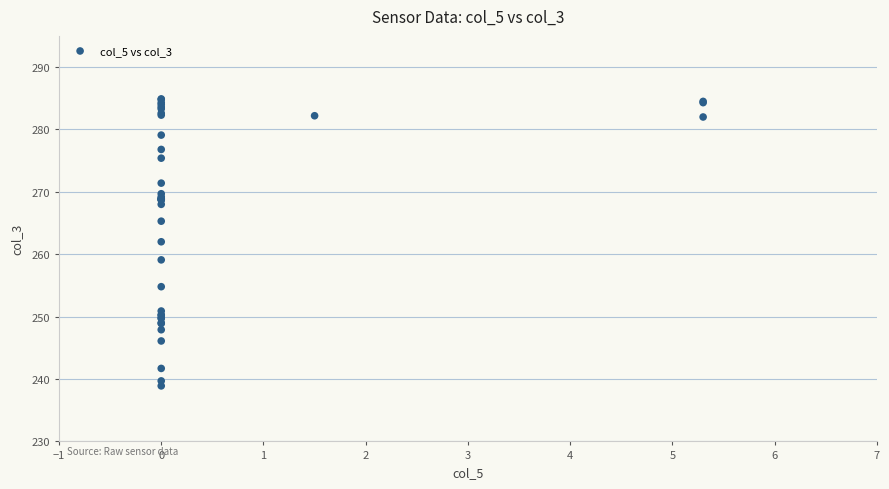

What Y value in the scatter plot is closest to 261?

262.0